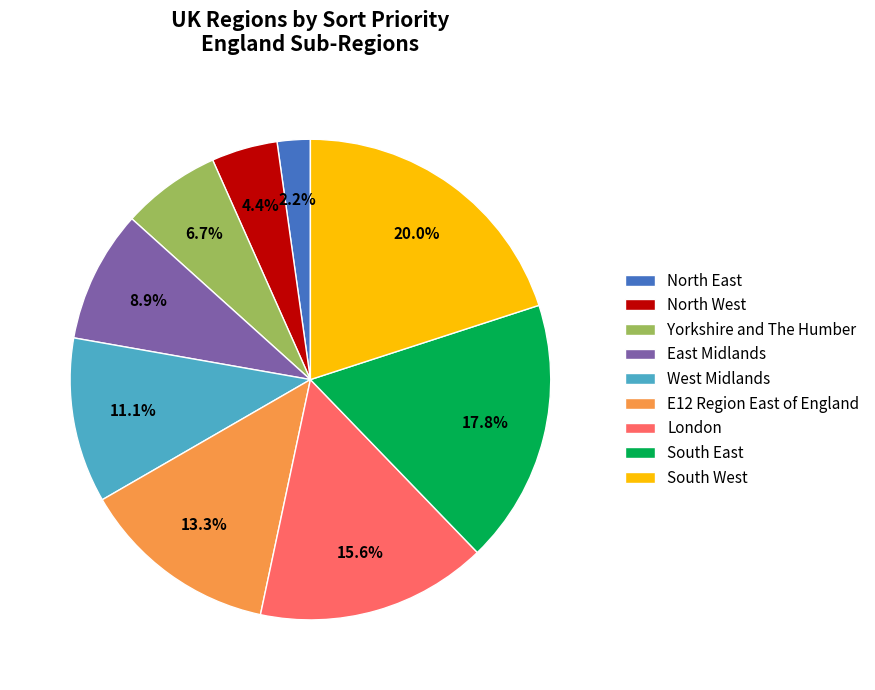

What portion of the pie excludes Yorkshire and The Humber?

93.3%